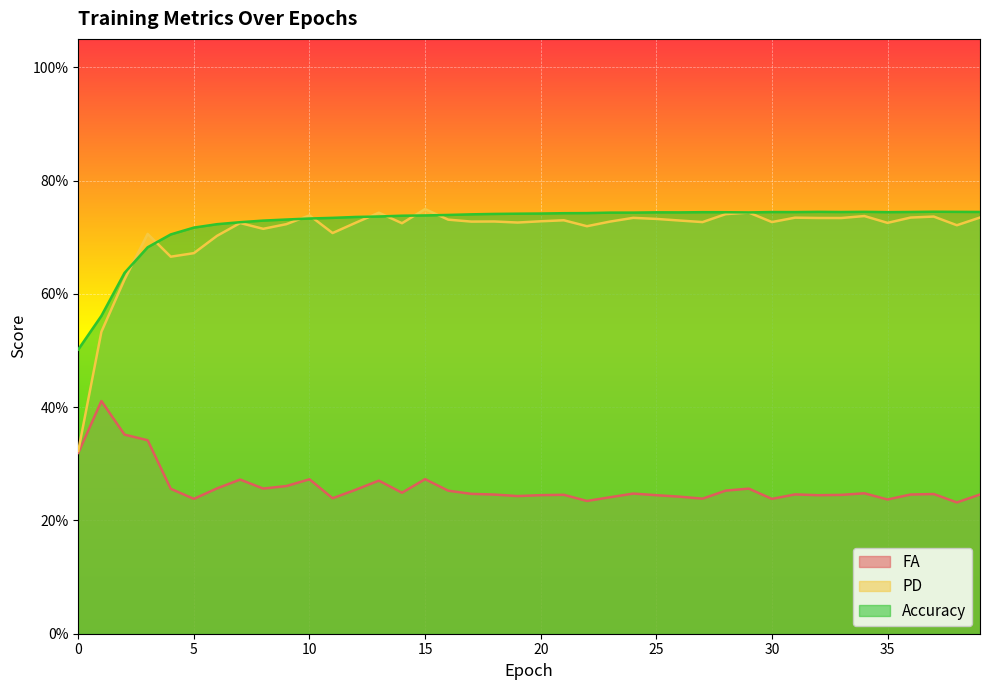

True or false: FA has a value of 0.2 at 3.

False